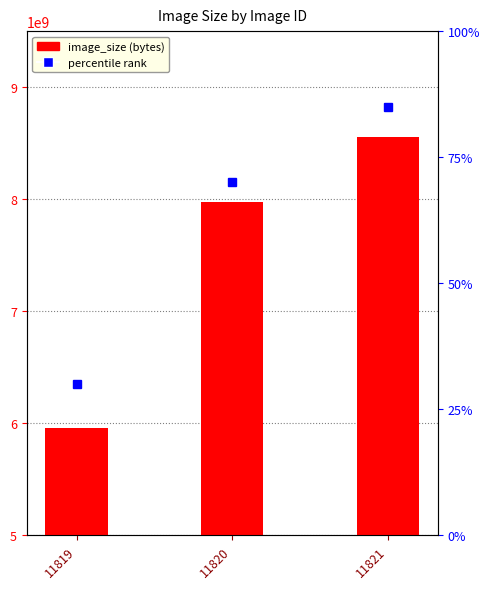

Does the chart contain stacked bars?

No